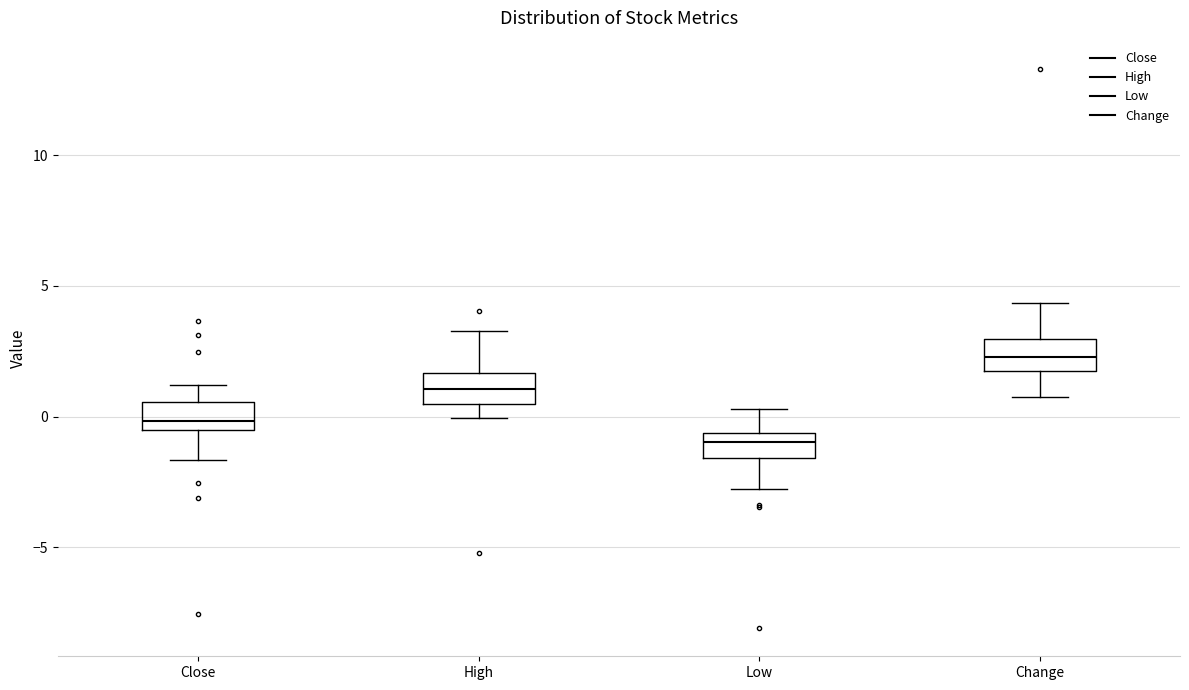

Where does the median line of the box for Close sit on the y-axis? The values are not printed on the chart, so give them approximately, as read against the axis.

0.0